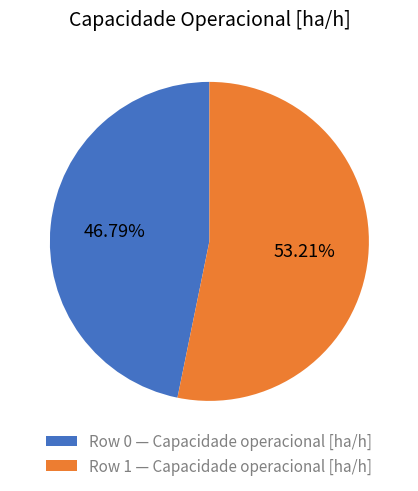

How many slices are in this pie chart?

2